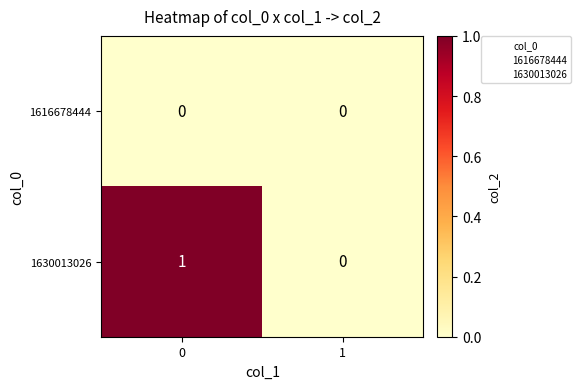

Reading right to left, list all the values displayed in this chart.

1616678444: 0	0
1630013026: 0	1